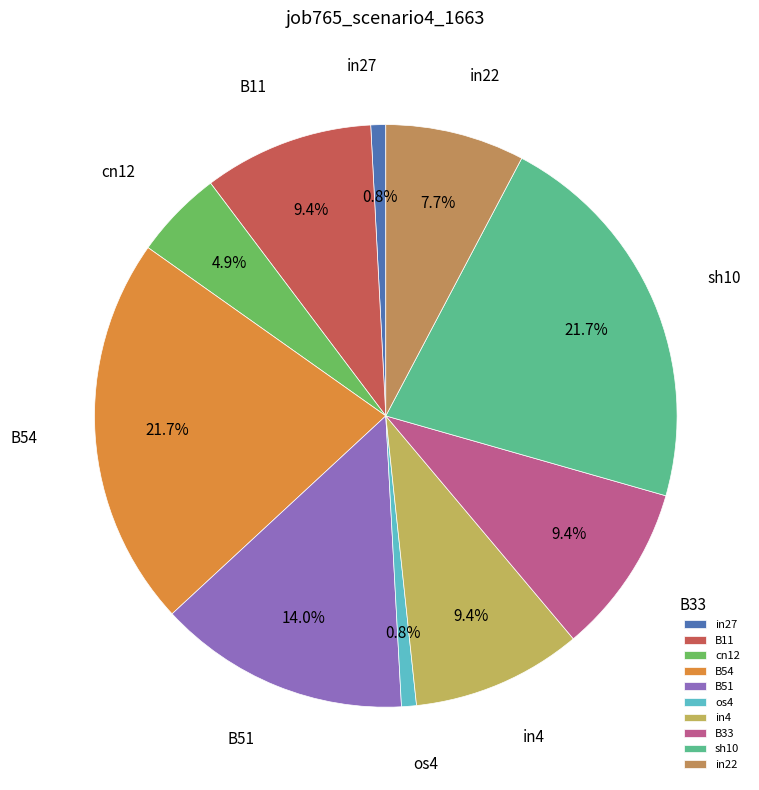

Combined, do in27 and B54 account for over 50%?

No